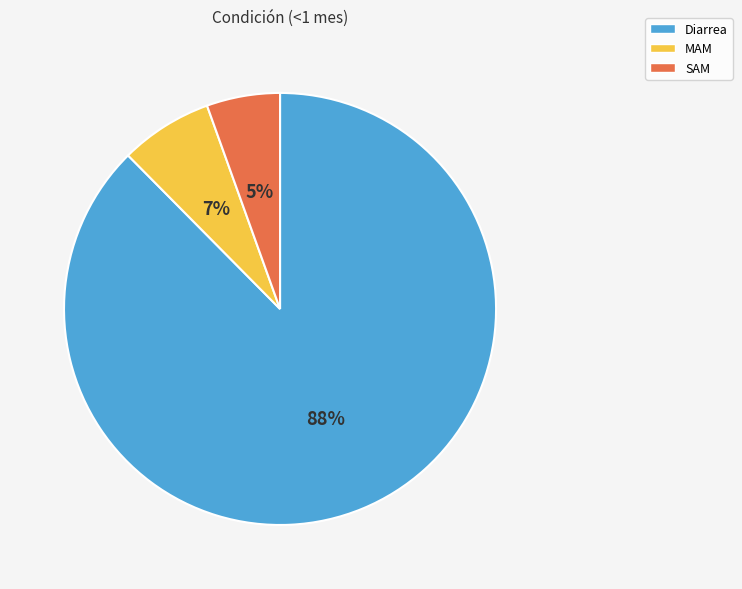

Is it true that SAM is 5% of the pie?

True